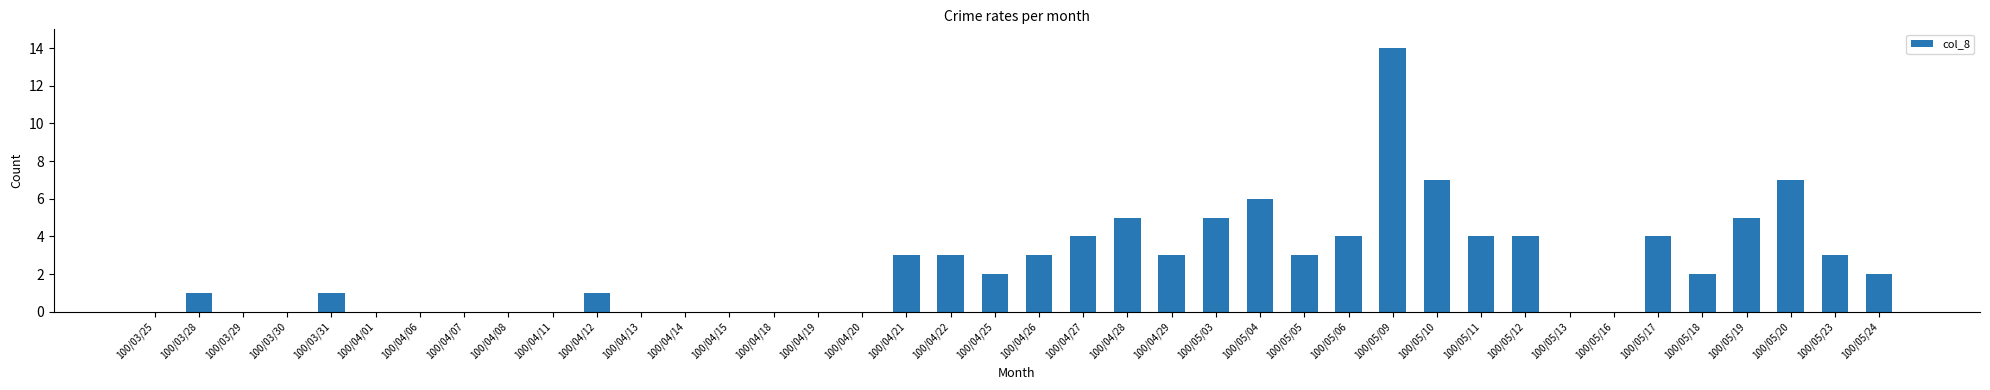

What is the sum of all values?

96